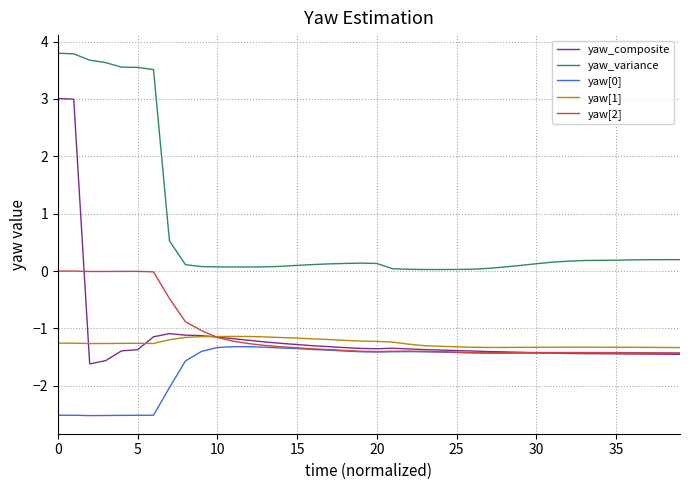

True or false: yaw_composite and yaw_variance cross at least once.

False